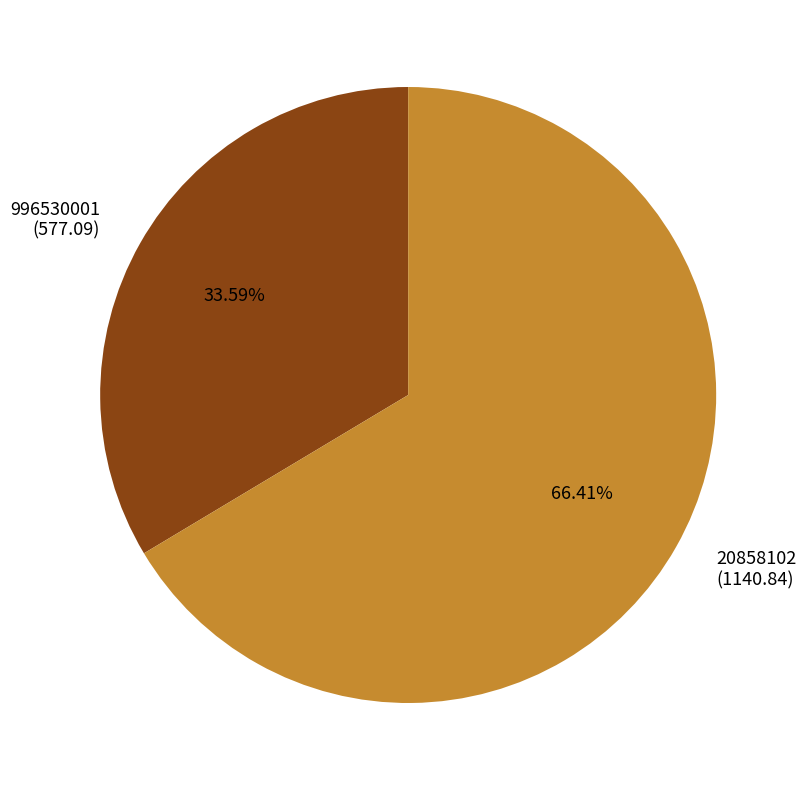

Count the number of slices in the pie.

2